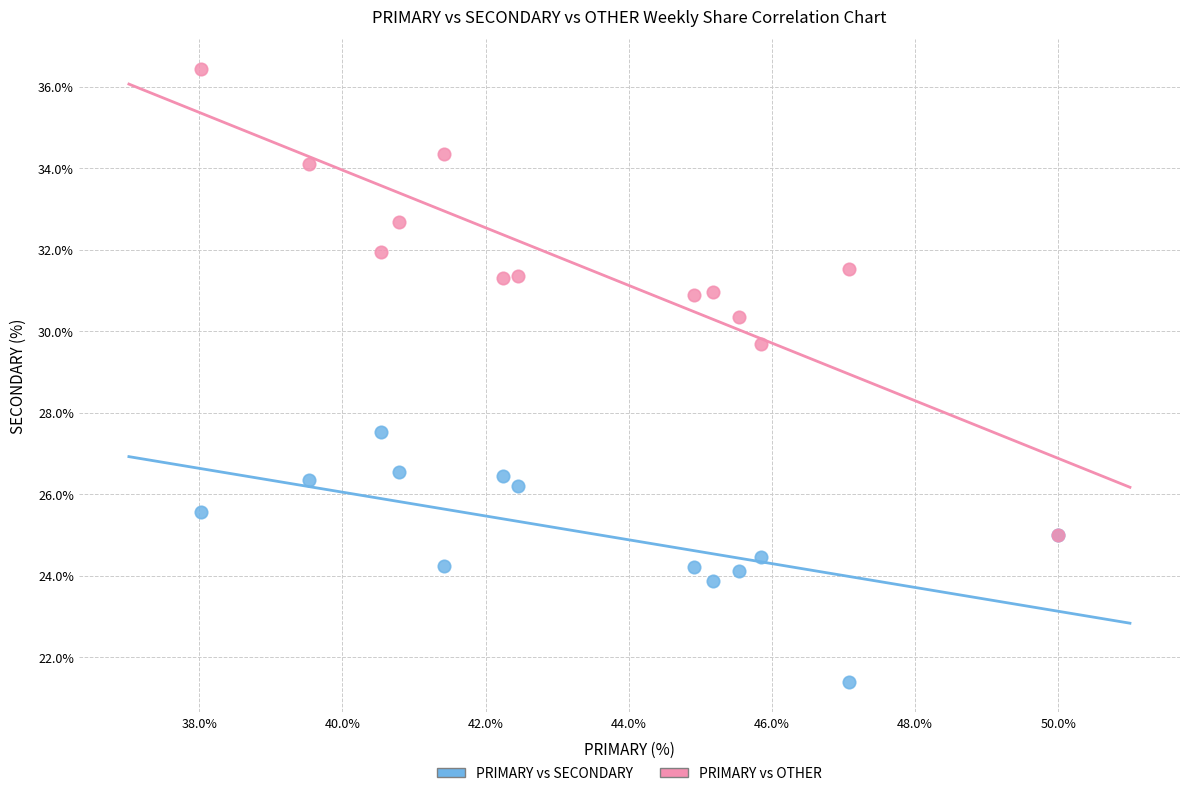

What are all the series names shown in the legend?

PRIMARY vs SECONDARY, PRIMARY vs OTHER